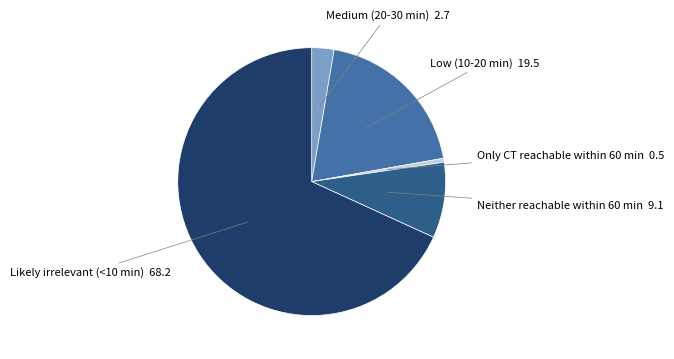

Rank the categories by value from highest to lowest.

Likely irrelevant (<10 min), Low (10-20 min), Neither reachable within 60 min, Medium (20-30 min), Only CT reachable within 60 min